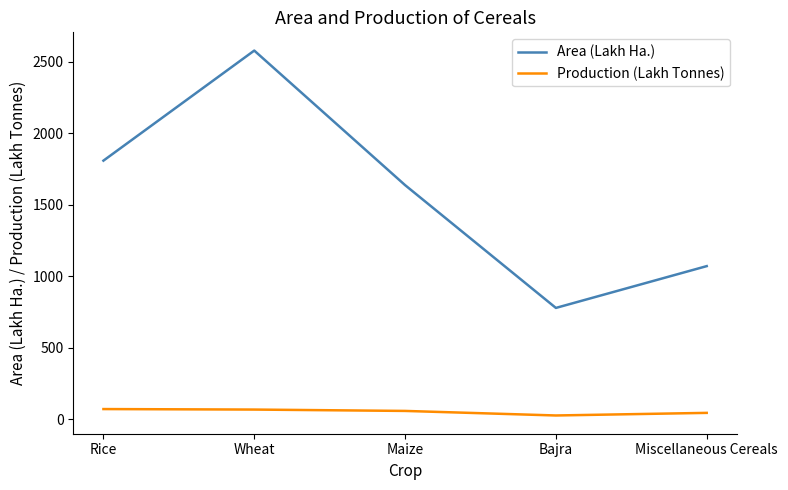

The value of Area (Lakh Ha.) at Miscellaneous Cereals is 1650.7. True or false?

False